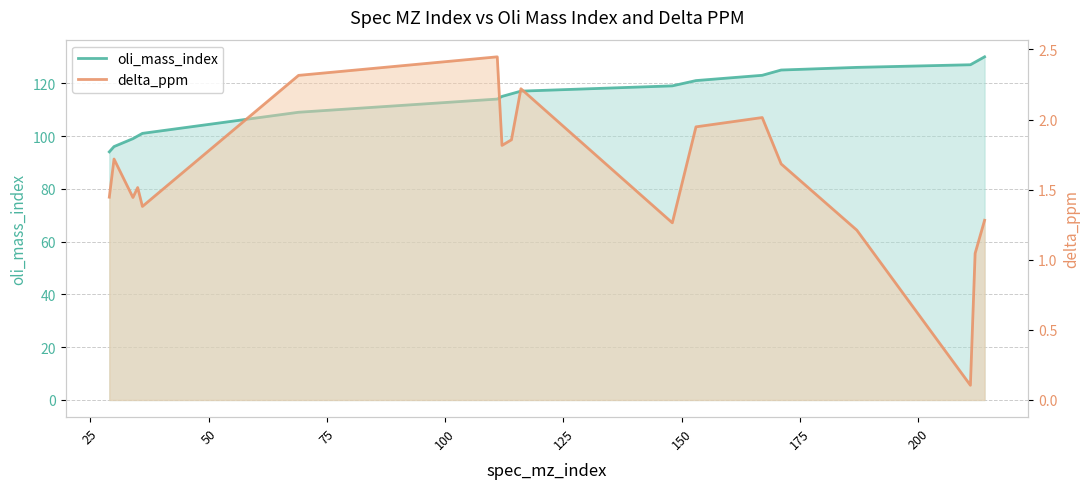

What is the difference between the second highest and second lowest values in the oli_mass_index series?

32.0